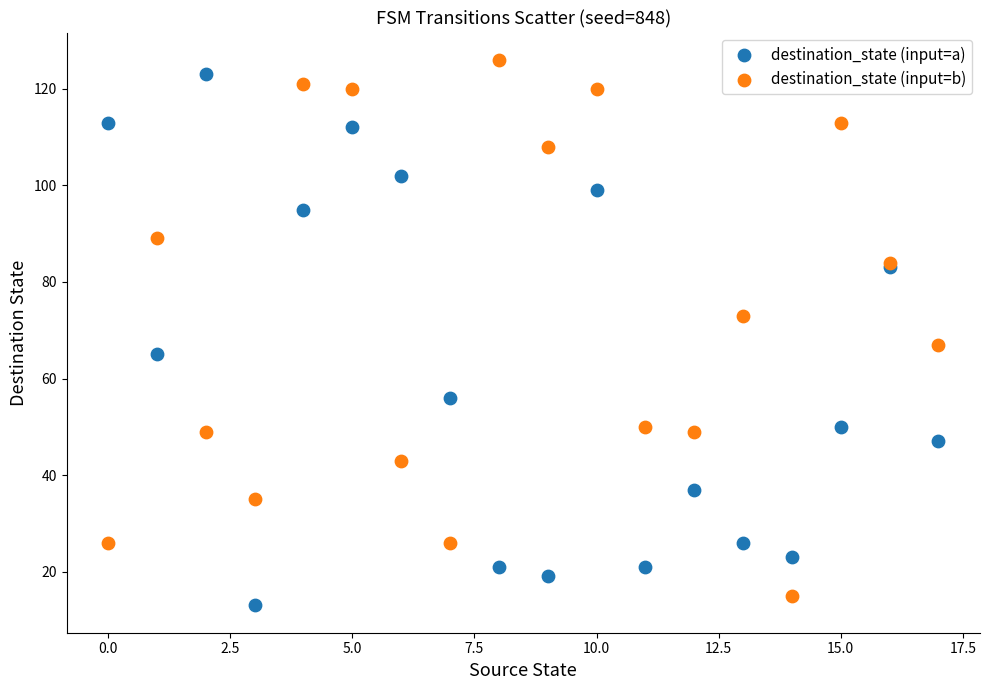

Across all series, what Y value is closest to 69?

67